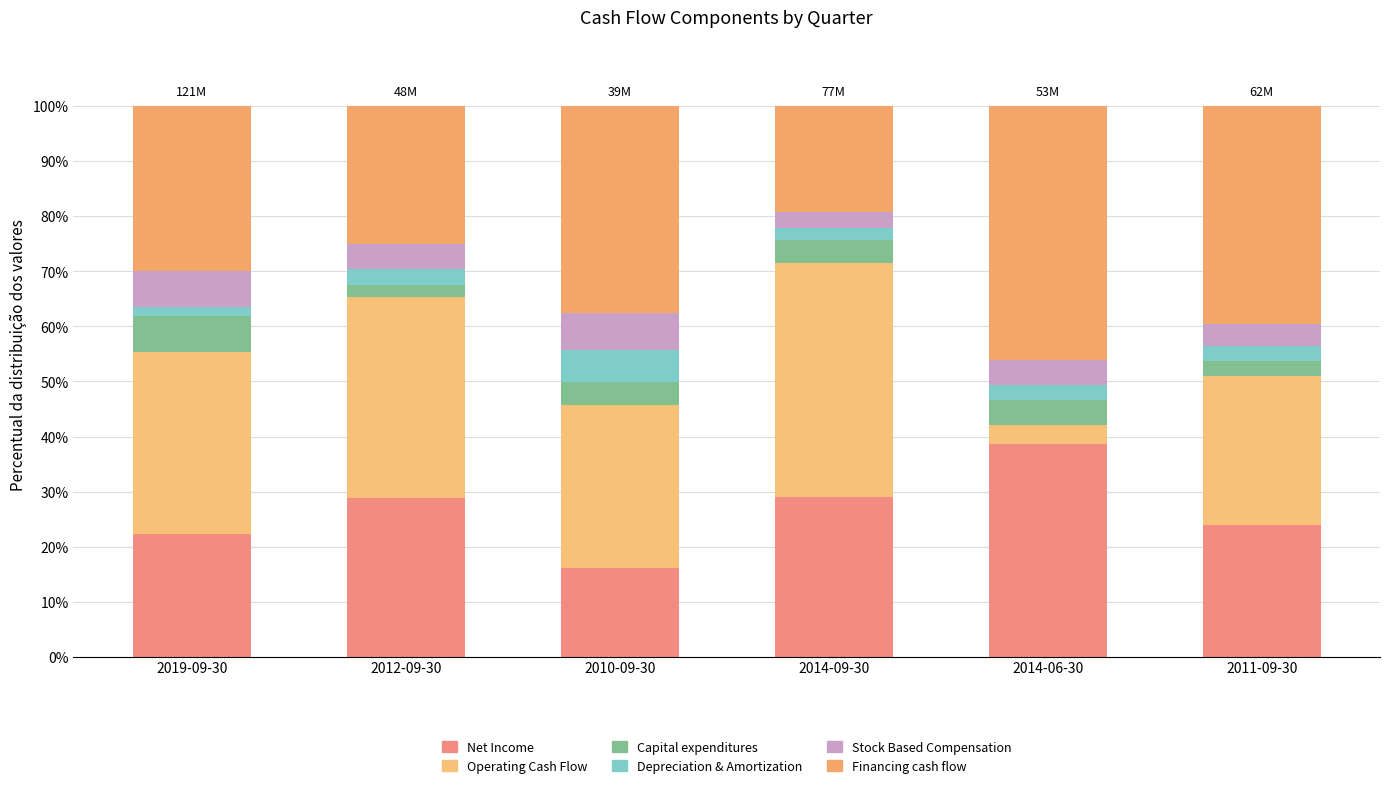

Does the chart contain any negative values?

No